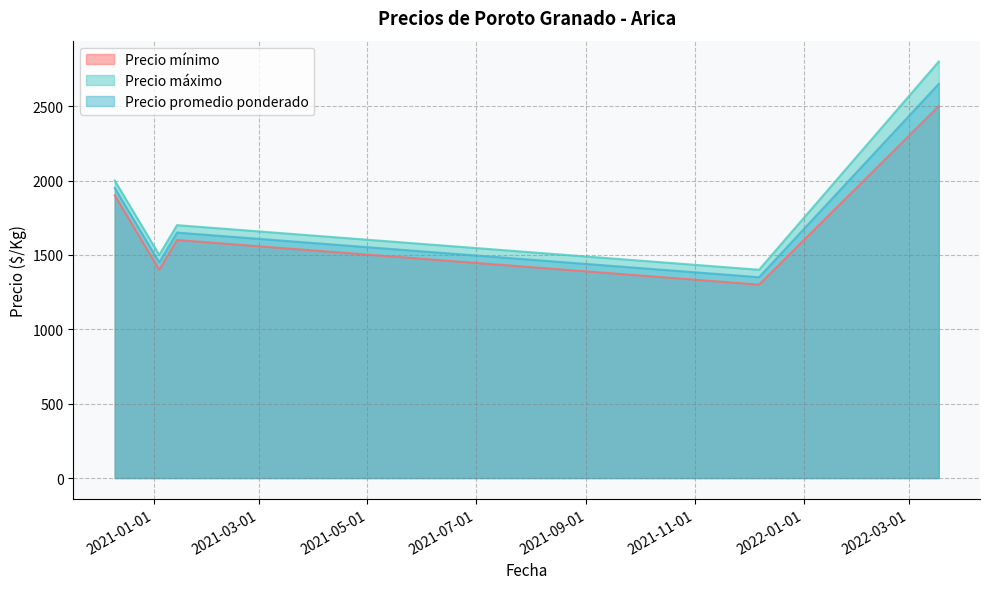

Count the number of data series in this chart.

3